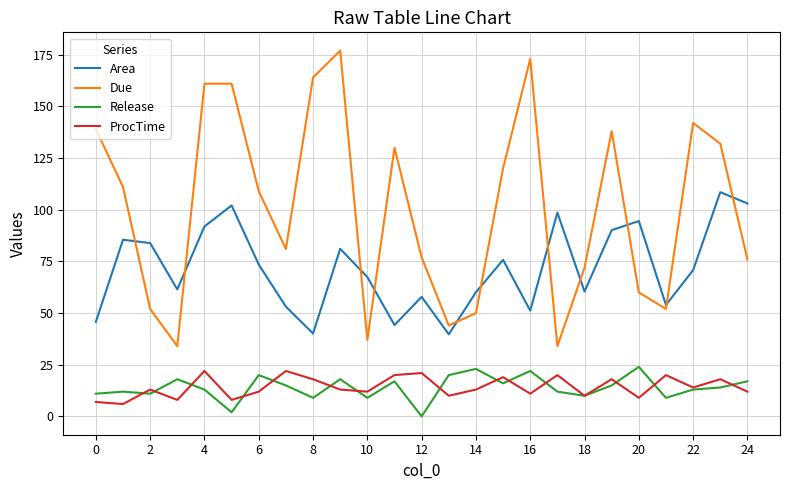

True or false: ProcTime has more than 1 interior local peaks.

True